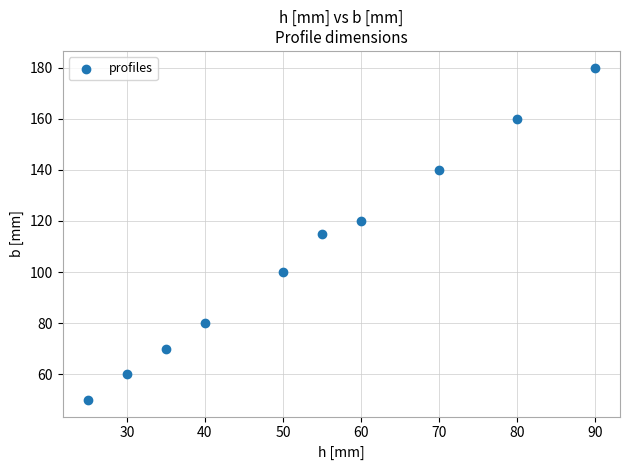

What is the average X value?

54